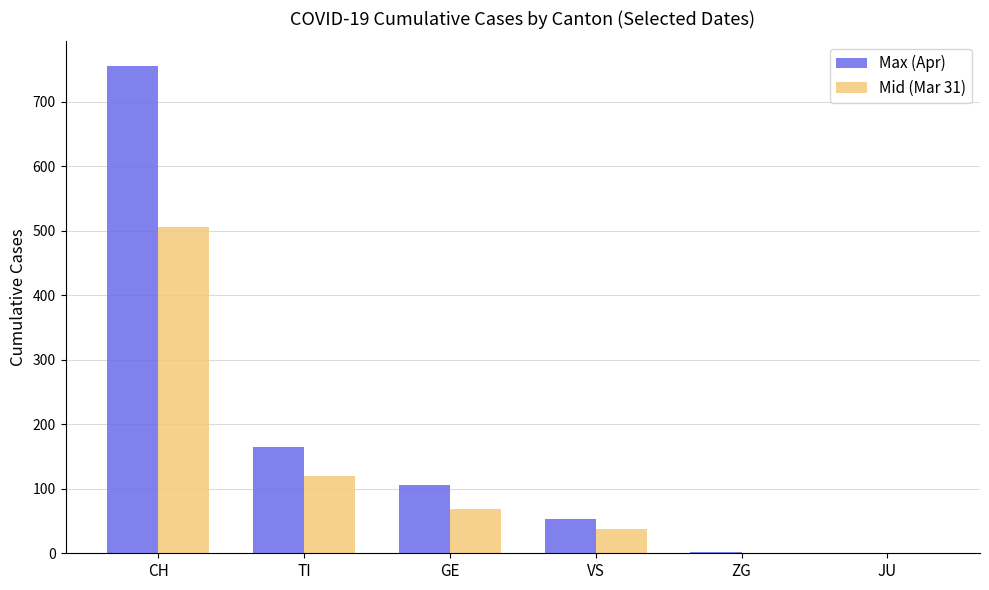

At which category is the sum across all series the highest?

CH